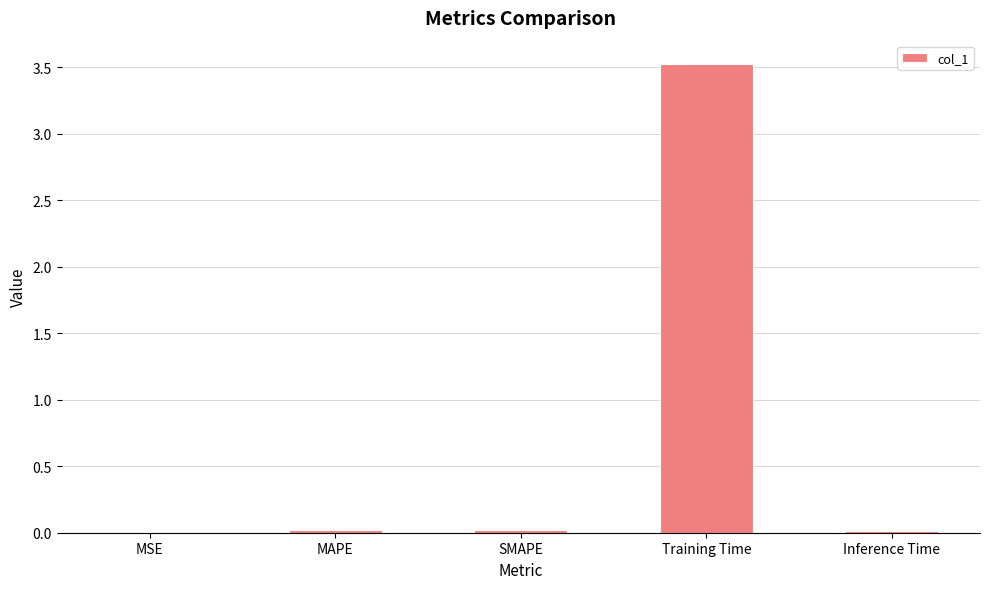

The value at MAPE is 0.0. True or false?

True